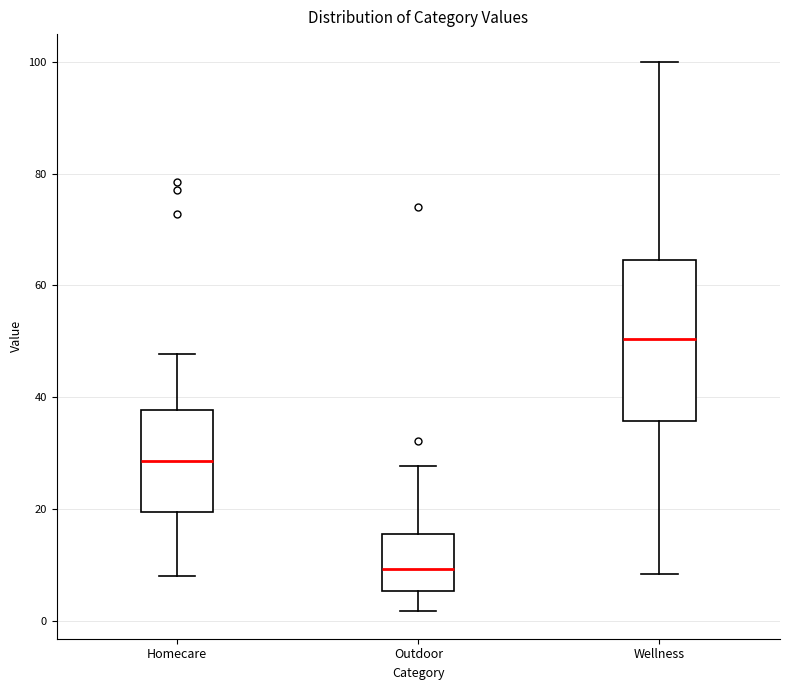

Reading left to right, read every box against the y-axis: the position of its median line, the range the box covers, and the ends of its whiskers. The values are not printed on the chart, so give them approximately, as read against the axis.

Homecare: median 28, box 20 to 38, whiskers 8 to 48
Outdoor: median 10, box 6 to 16, whiskers 2 to 28
Wellness: median 50, box 36 to 64, whiskers 8 to 100